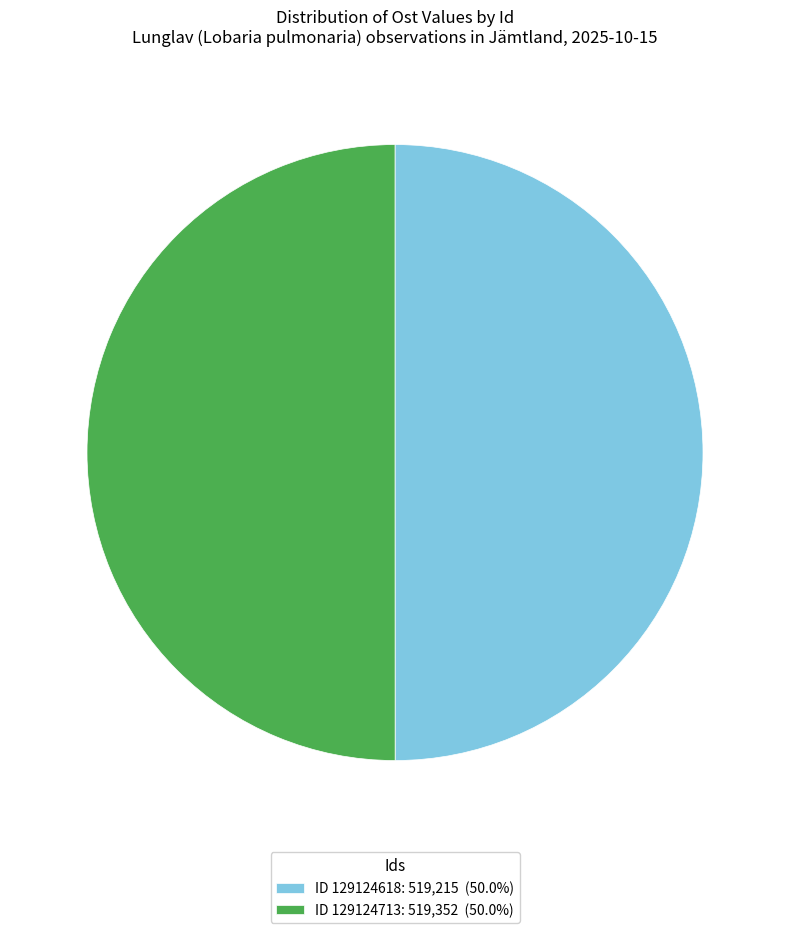

What is the ratio of the value at ID 129124713: 519,352 (50.0%) to the value at ID 129124618: 519,215 (50.0%)?

1.0